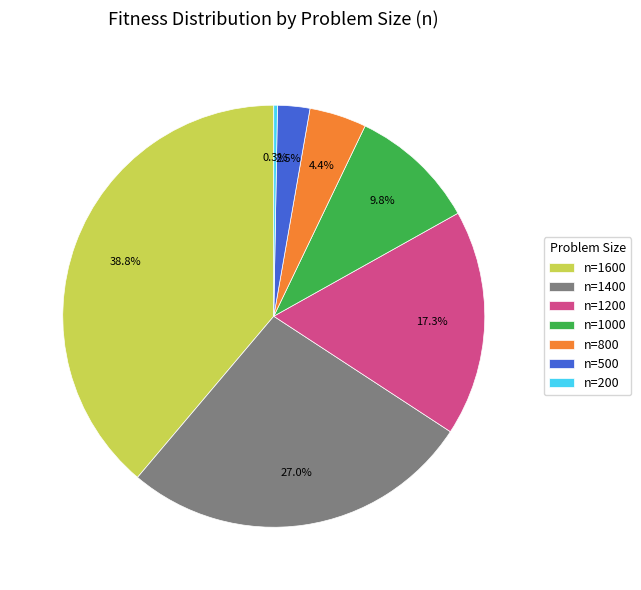

How much of the chart is everything except n=1400?

73.0%